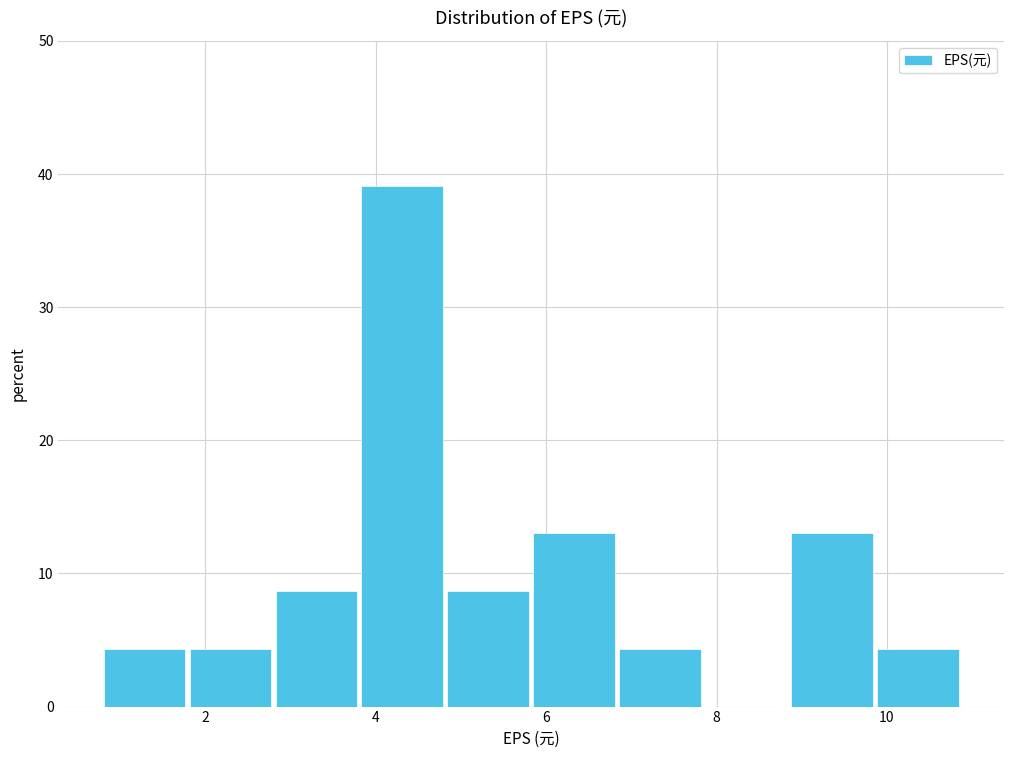

Reading left to right, transcribe this chart: for each bar, give the range it covers on the x-axis and its height. Neither the bar edges nor the heights are printed on the chart, so give them approximately, as read against the axes.

0.8 to 1.8: 4
1.8 to 2.8: 4
2.8 to 3.8: 9
3.8 to 4.8: 39
4.8 to 5.8: 9
5.8 to 6.8: 13
6.8 to 7.8: 4
7.8 to 8.8: 0
8.8 to 9.8: 13
9.8 to 10.8: 4